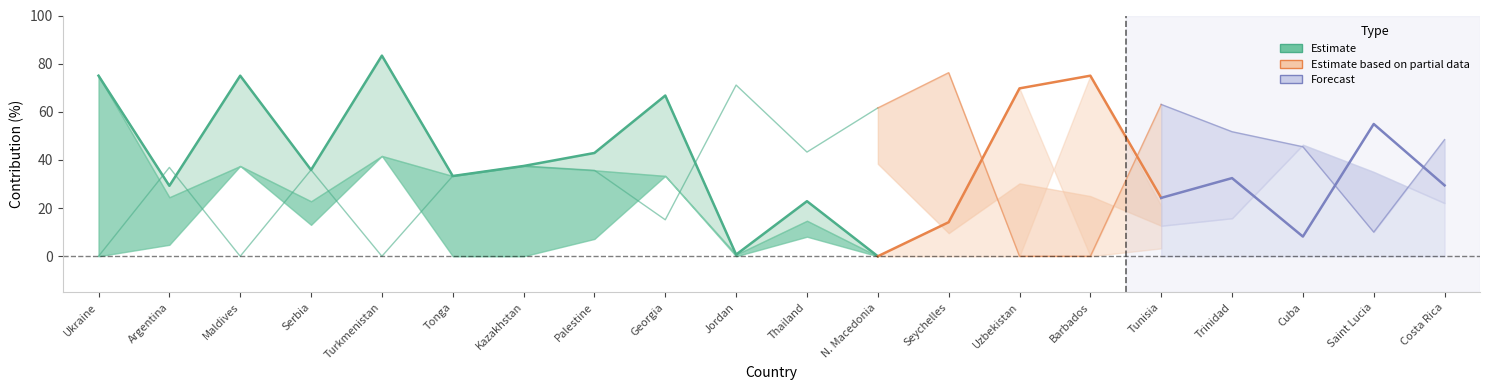

Does the chart have visible grid lines?

No